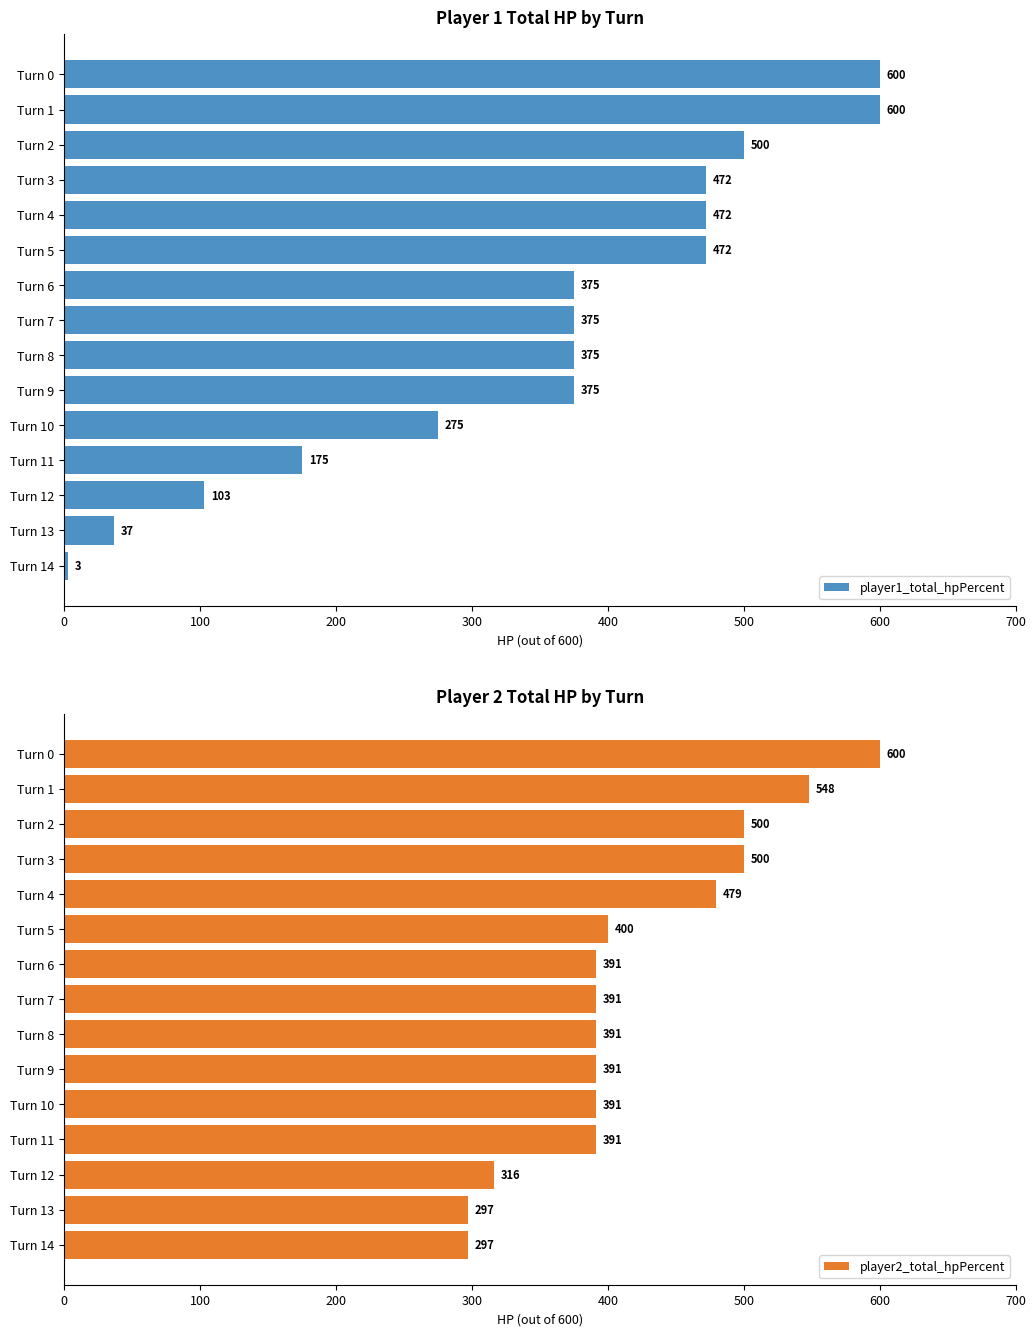

What is the difference between the second highest and minimum values in the player2_total_hpPercent series?

251